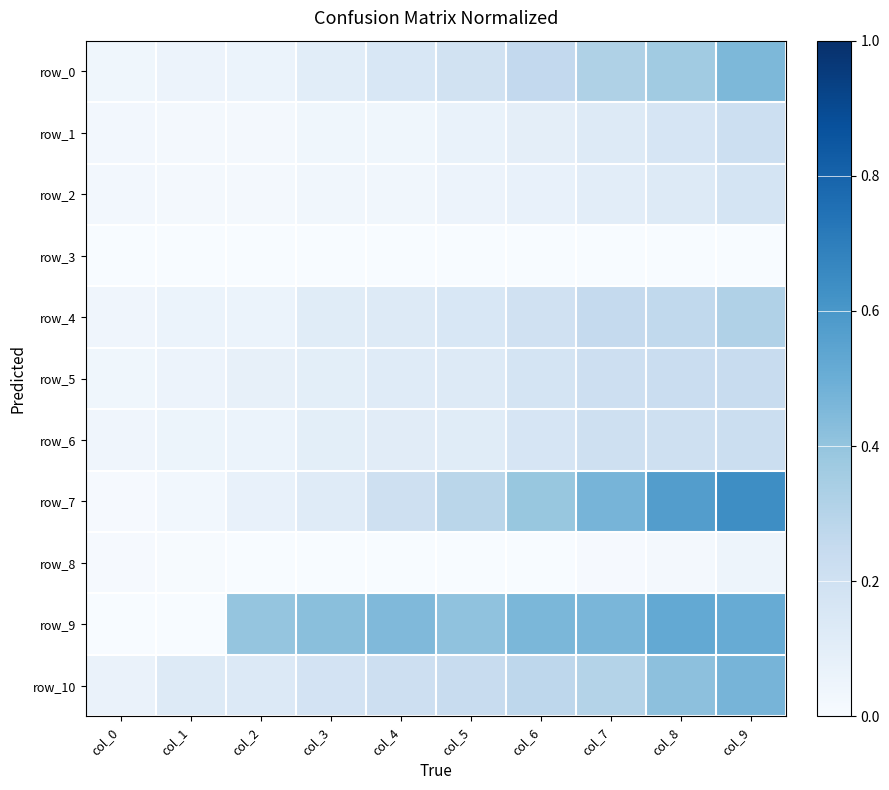

What value does the row_4 series have at col_2?

0.1